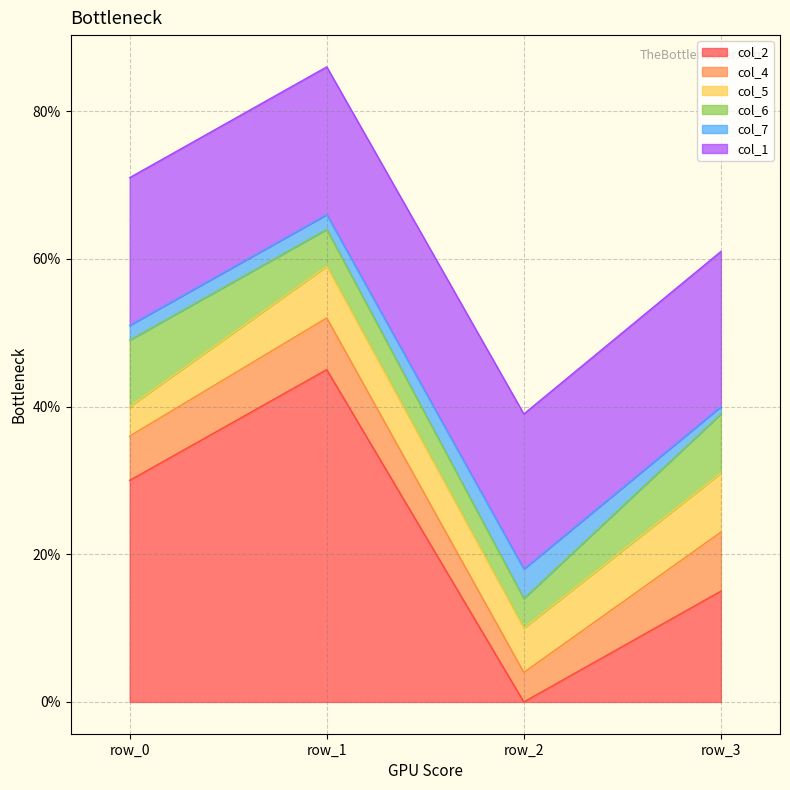

True or false: col_6 has more than 0 interior local peaks.

False